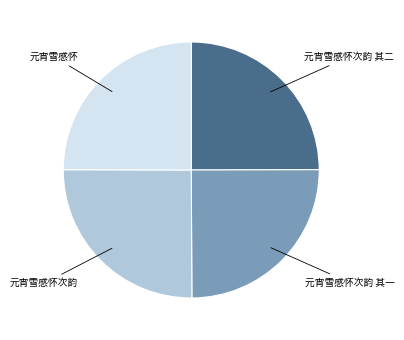

Does any single category account for the majority?

No